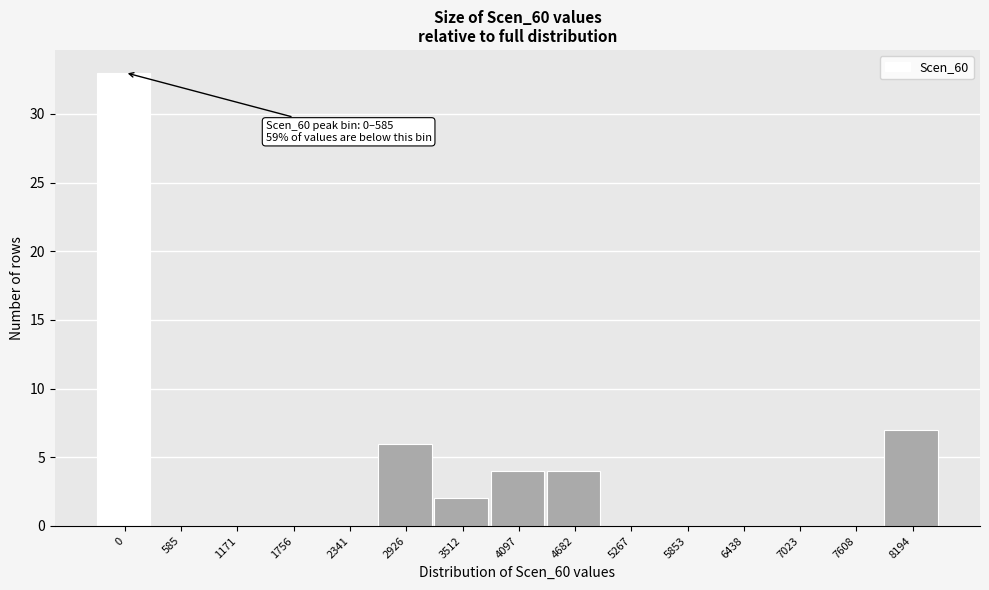

Reading left to right, what are all the values shown in this chart?

0=33	585=0	1171=0	1756=0	2341=0	2926=6	3512=2	4097=4	4682=4	5267=0	5853=0	6438=0	7023=0	7608=0	8194=7